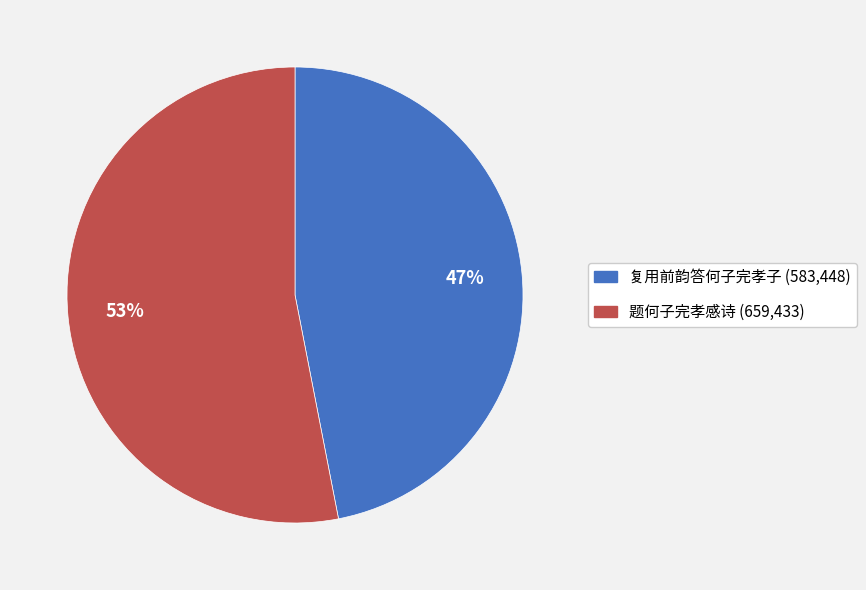

Is 复用前韵答何子完孝子 the majority of the pie?

No